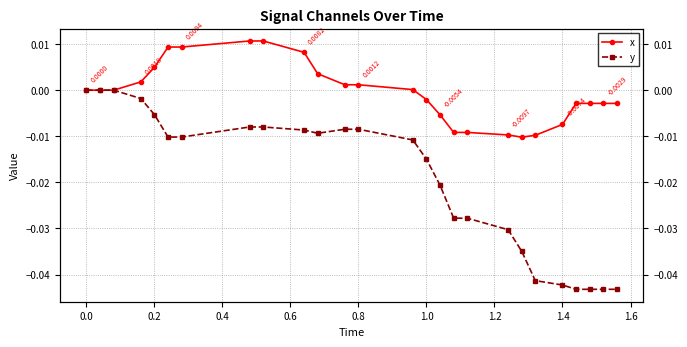

Does the chart display data point markers on the line(s)?

Yes